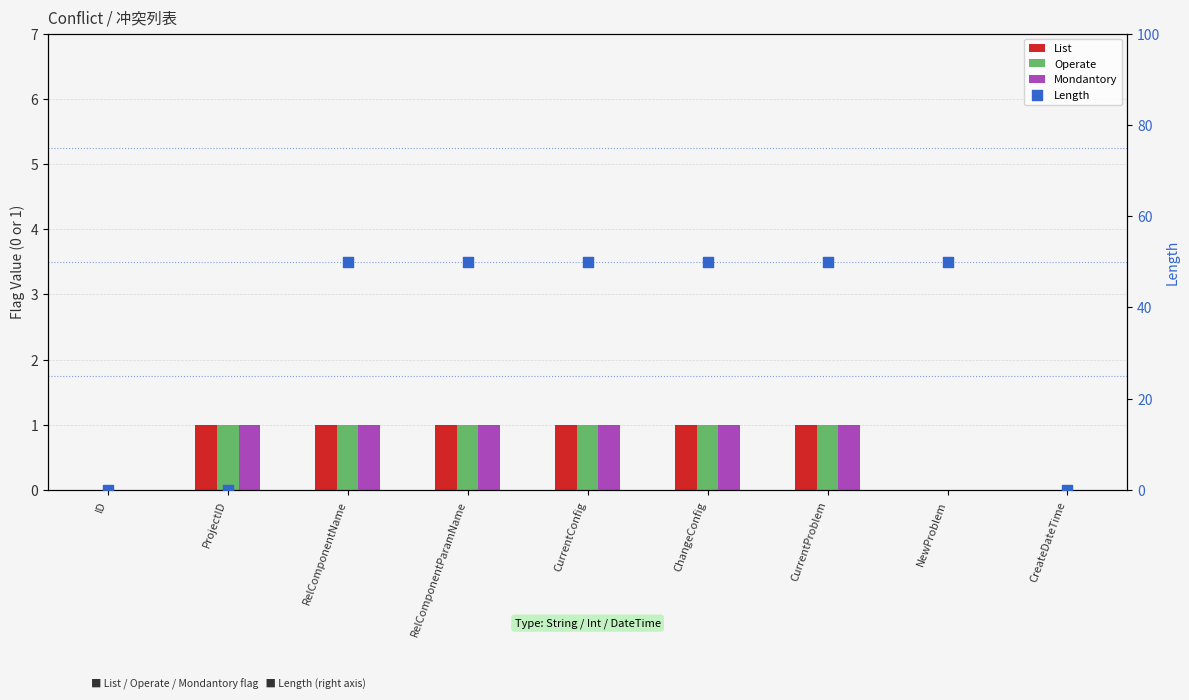

Is the value of Mondantory at CreateDateTime greater than the value of Operate at CurrentProblem?

No